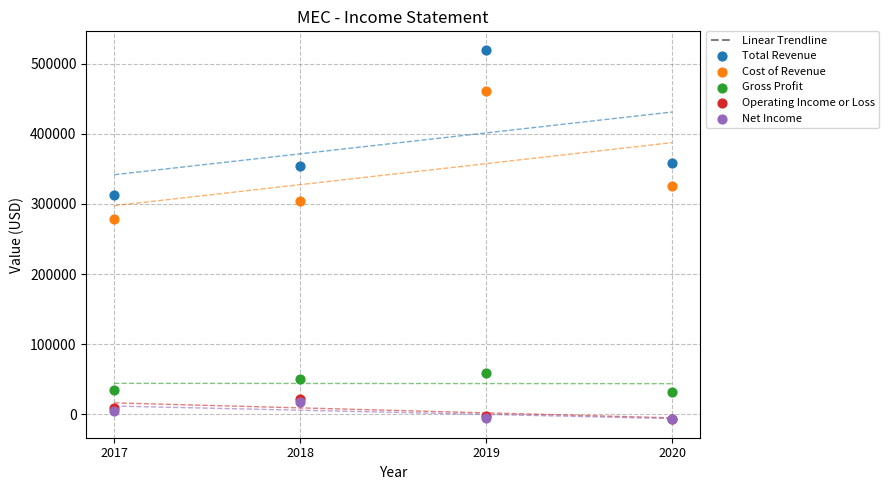

Which series reaches the maximum Y coordinate?

Total Revenue